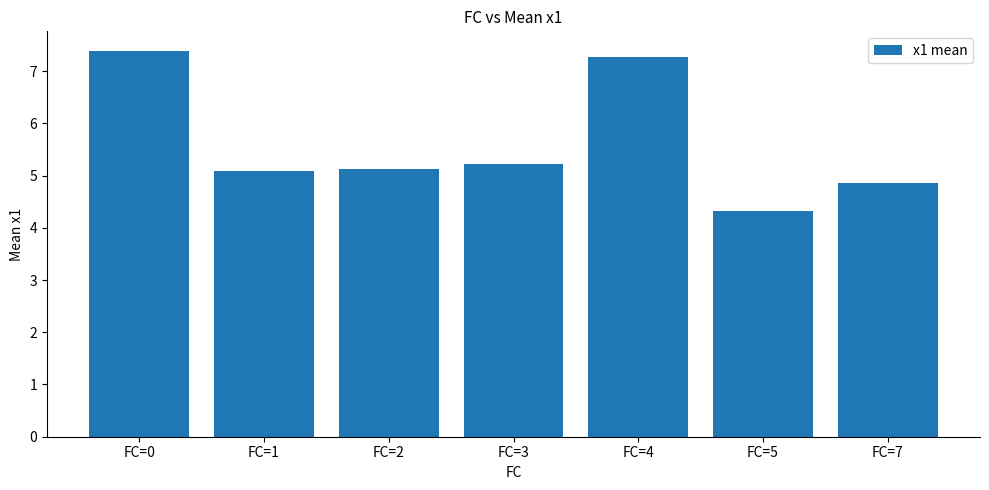

Reading right to left, what are all the values shown in this chart?

4.9	4.3	7.3	5.2	5.1	5.1	7.4